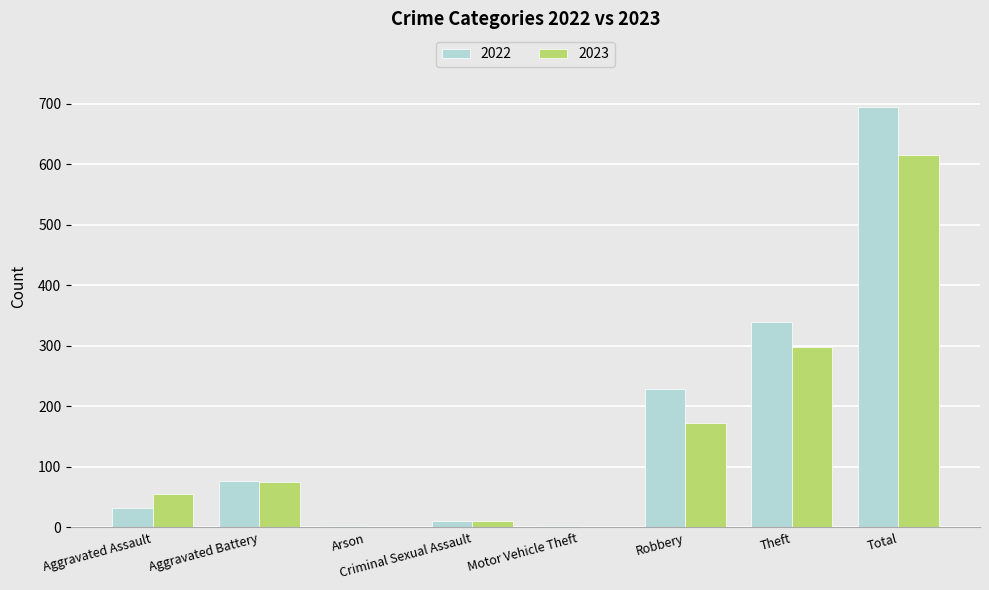

What is the highest value of the 2023 series?

615